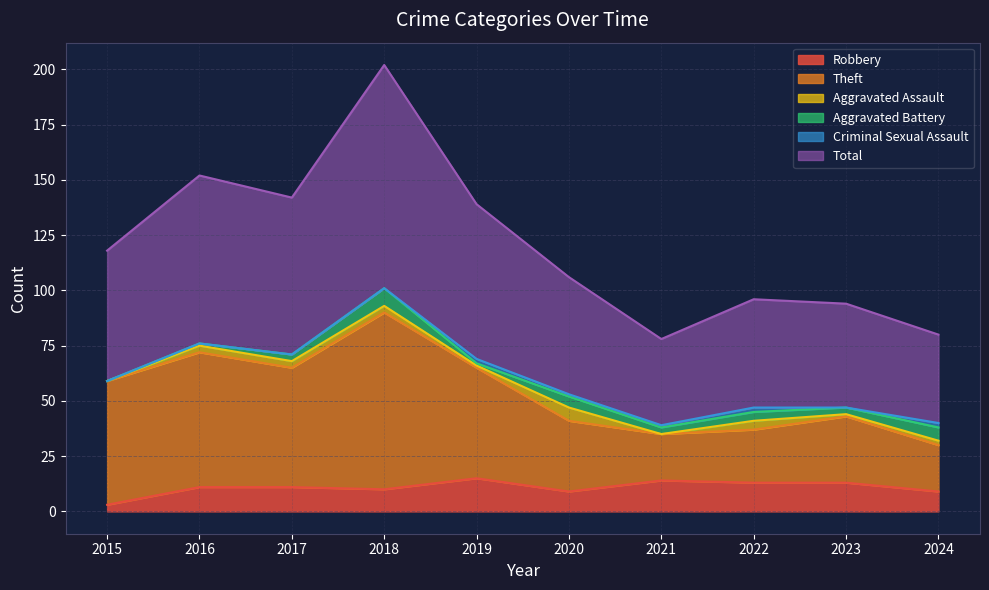

What value does the Robbery series have at 2023?

13